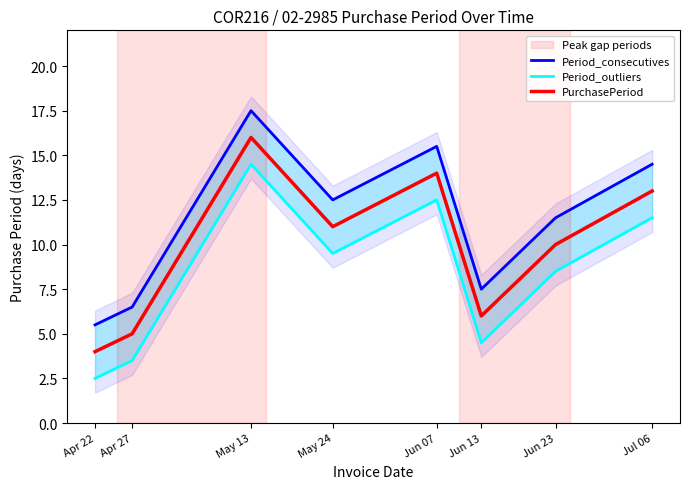

Where is the first local maximum for Period_outliers?

May 13